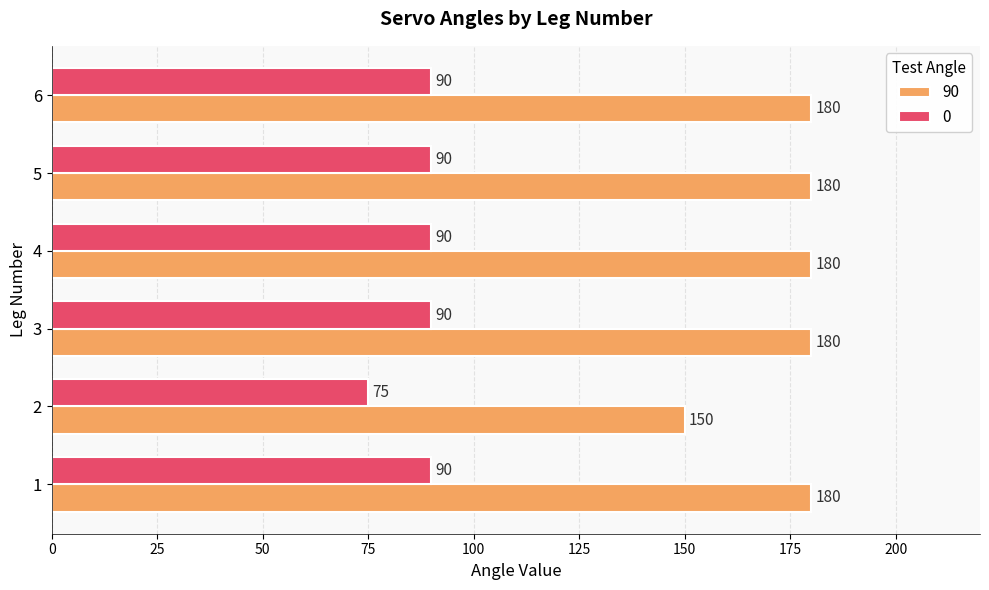

Read the 90 value at 3, to the nearest 5.

180